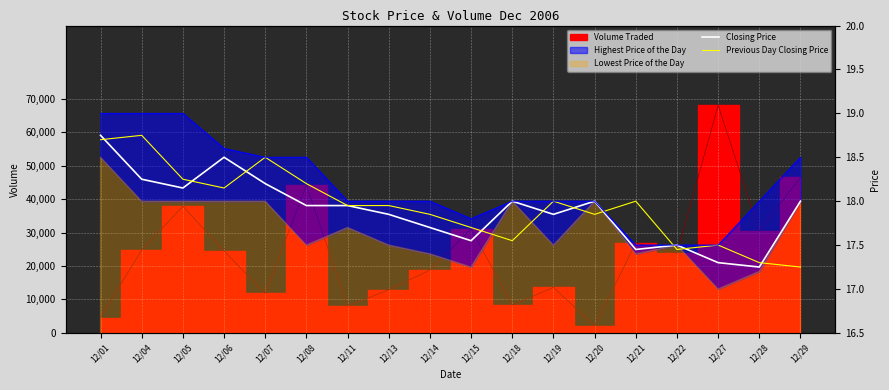

How many intersections are there between Closing Price and Previous Day Closing Price?

10